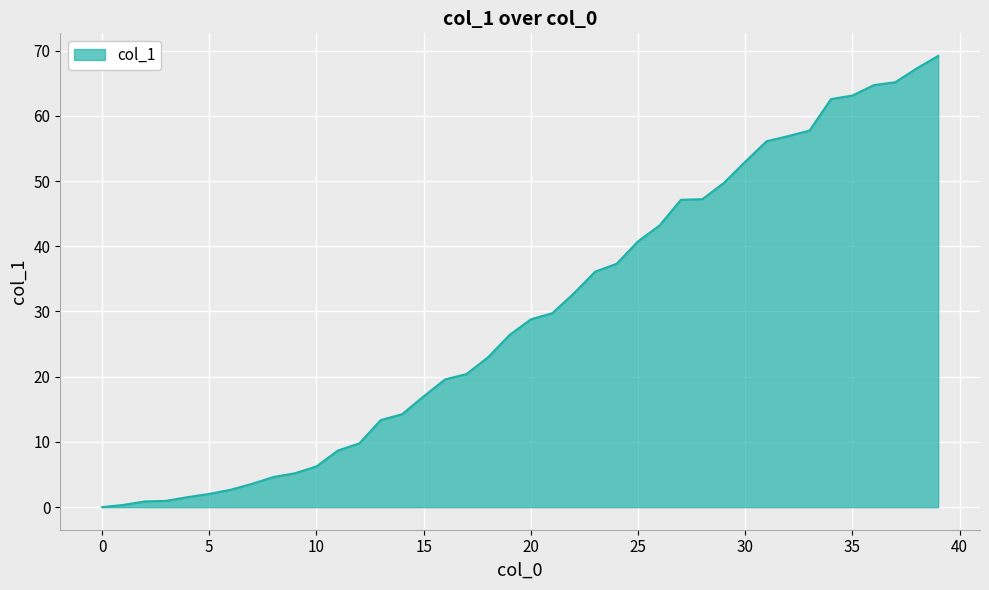

What is the difference between the maximum and minimum values?

69.2